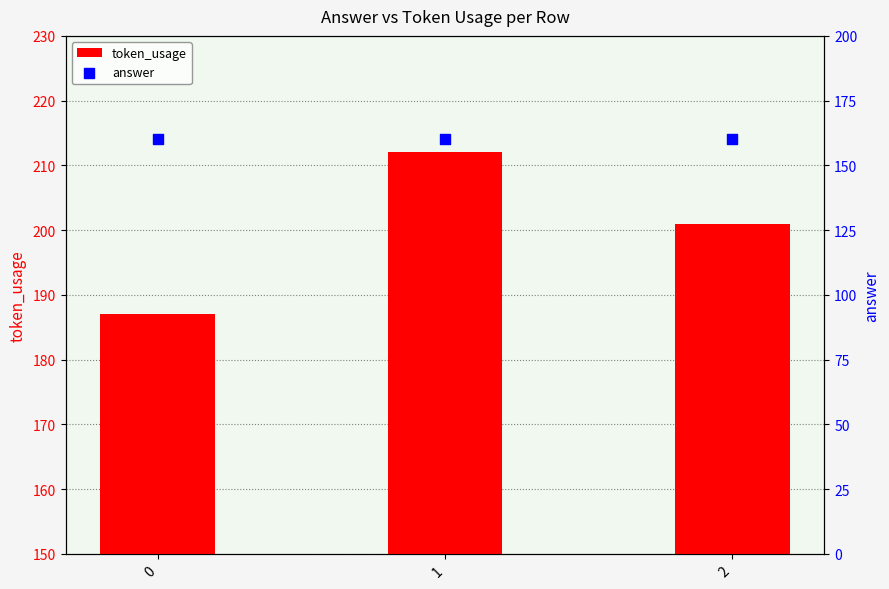

Which series contains the lowest Y value?

answer